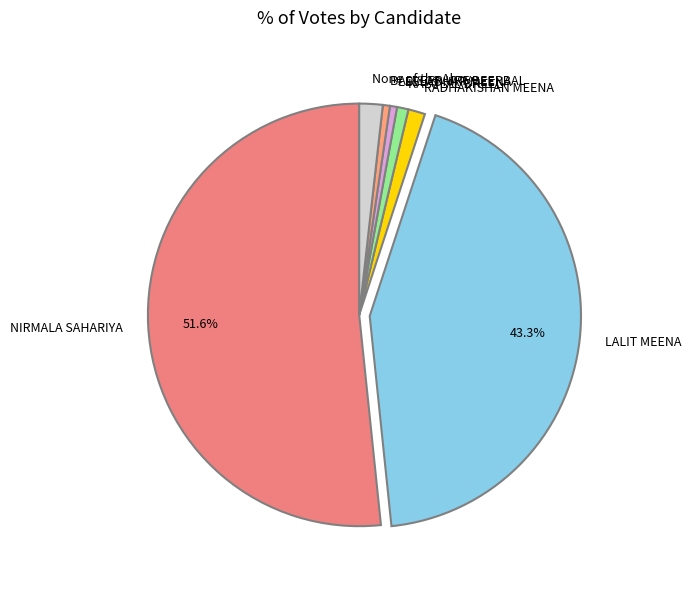

Count the number of slices in the pie.

7